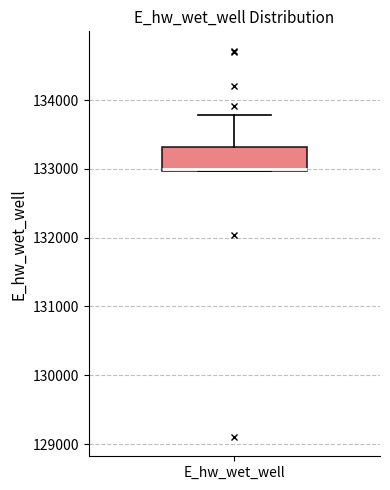

Read this box plot against the y-axis: the position of the median line, the range covered by the box, and the ends of both whiskers. The values are not printed on the chart, so give them approximately, as read against the axis.

median 133000, box 133000 to 133300, whiskers 133000 to 133800